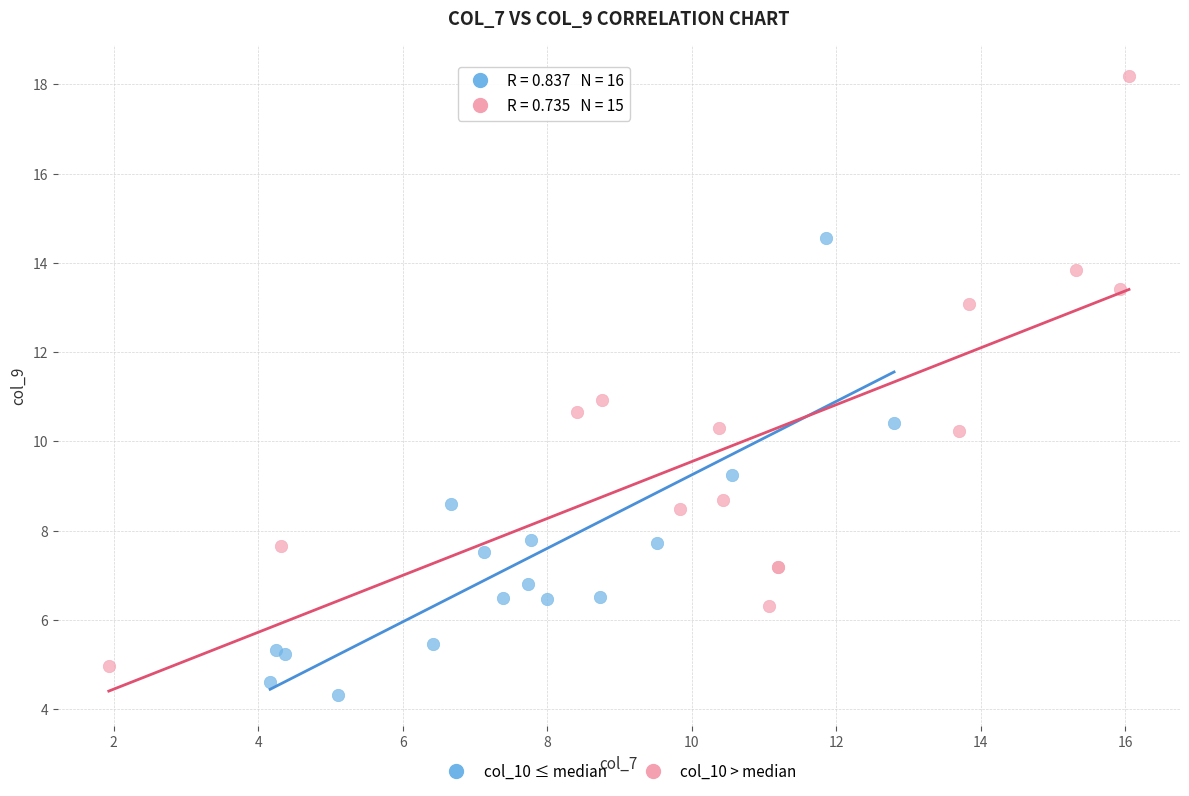

Which series has the largest Y range (max minus min)?

col_10 > median